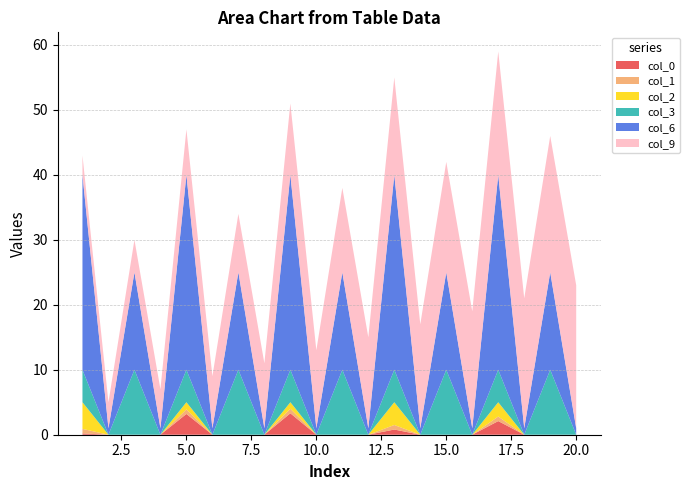

Reading left to right, extract all data points from this chart.

col_0: 1=0.2	2=0.0	3=0.0	4=0.0	5=3.2	6=0.0	7=0.0	8=0.0	9=3.3	10=0.0	11=0.0	12=0.0	13=0.8	14=0.0	15=0.0	16=0.0	17=2.1	18=0.0	19=0.0	20=0.0
col_1: 1=0.7	2=0.0	3=0.0	4=0.0	5=0.7	6=0.0	7=0.0	8=0.0	9=0.7	10=0.0	11=0.0	12=0.0	13=0.7	14=0.0	15=0.0	16=0.0	17=0.7	18=0.0	19=0.0	20=0.0
col_2: 1=4.1	2=0.0	3=0.0	4=0.0	5=1.1	6=0.0	7=0.0	8=0.0	9=1.0	10=0.0	11=0.0	12=0.0	13=3.5	14=0.0	15=0.0	16=0.0	17=2.2	18=0.0	19=0.0	20=0.0
col_3: 1=5.0	2=0.0	3=10.0	4=0.0	5=5.0	6=0.0	7=10.0	8=0.0	9=5.0	10=0.0	11=10.0	12=0.0	13=5.0	14=0.0	15=10.0	16=0.0	17=5.0	18=0.0	19=10.0	20=0.0
col_6: 1=30.0	2=1.0	3=15.0	4=1.0	5=30.0	6=1.0	7=15.0	8=1.0	9=30.0	10=1.0	11=15.0	12=1.0	13=30.0	14=1.0	15=15.0	16=1.0	17=30.0	18=1.0	19=15.0	20=1.0
col_9: 1=3.0	2=4.0	3=5.0	4=6.0	5=7.0	6=8.0	7=9.0	8=10.0	9=11.0	10=12.0	11=13.0	12=14.0	13=15.0	14=16.0	15=17.0	16=18.0	17=19.0	18=20.0	19=21.0	20=22.0